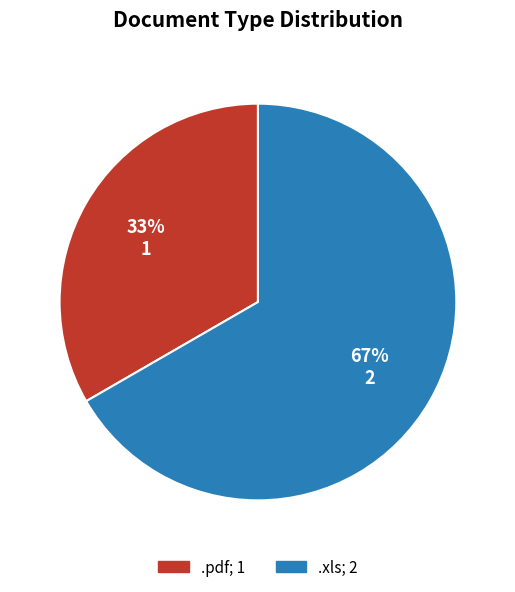

Which slice is the largest?

.xls